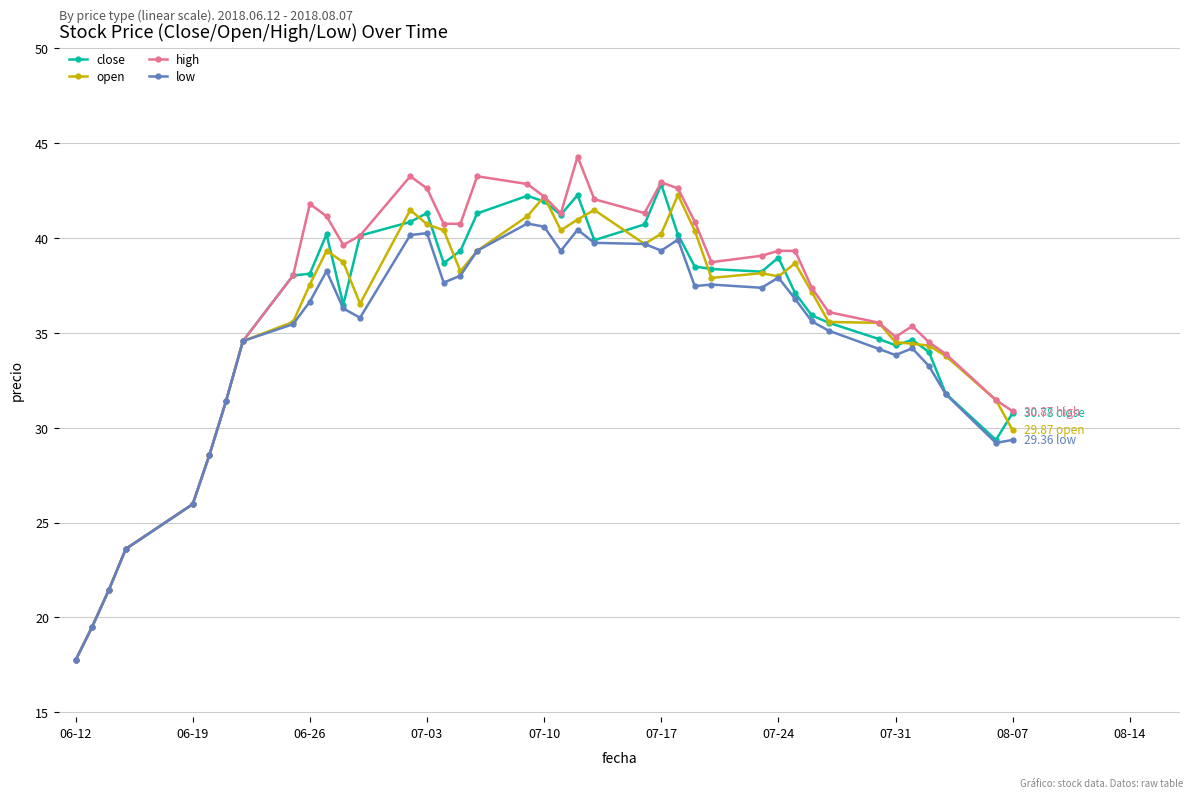

List the series in order of their peak value, highest first.

high, close, open, low